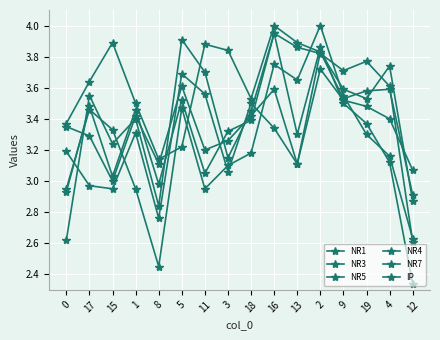

In NR3, how many points are higher than both neighbors (excluding endpoints)?

5